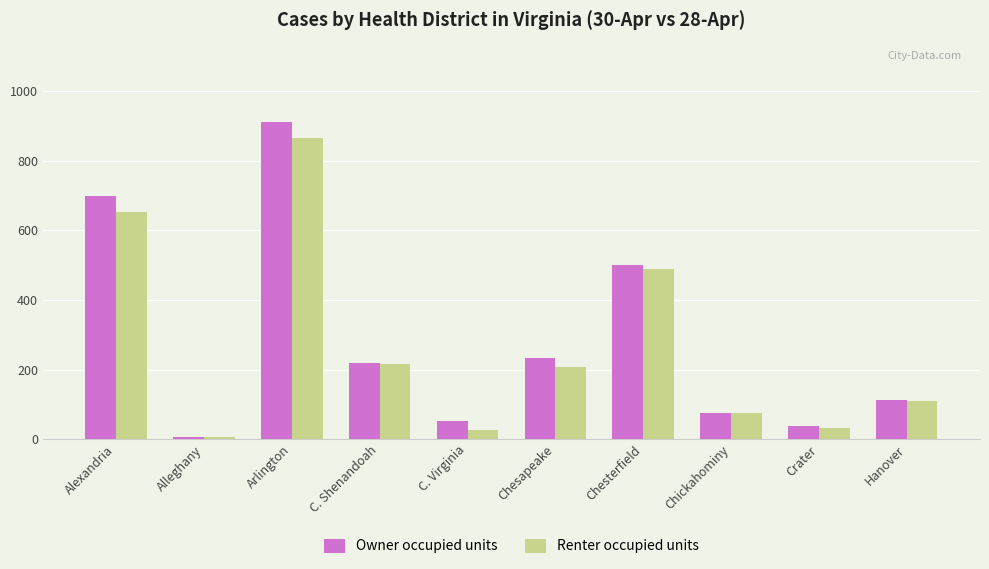

Reading right to left, what are all the values shown in this chart?

Owner occupied units: 113	38	74	501	232	52	220	912	6	700
Renter occupied units: 109	33	74	488	208	27	216	865	5	653